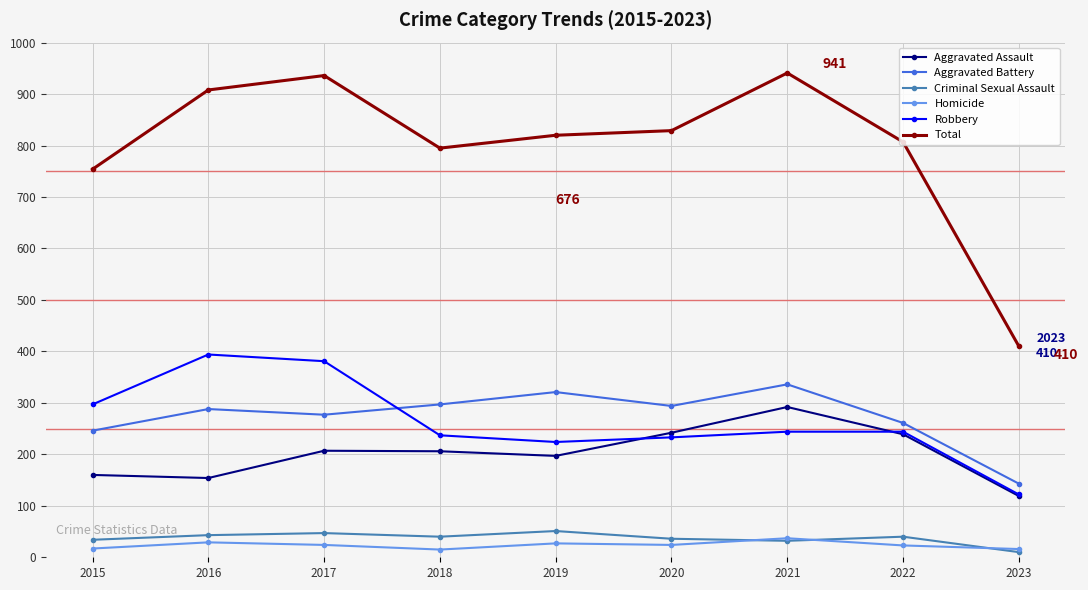

What is the difference between the maximum and second lowest values in the Total series?

187